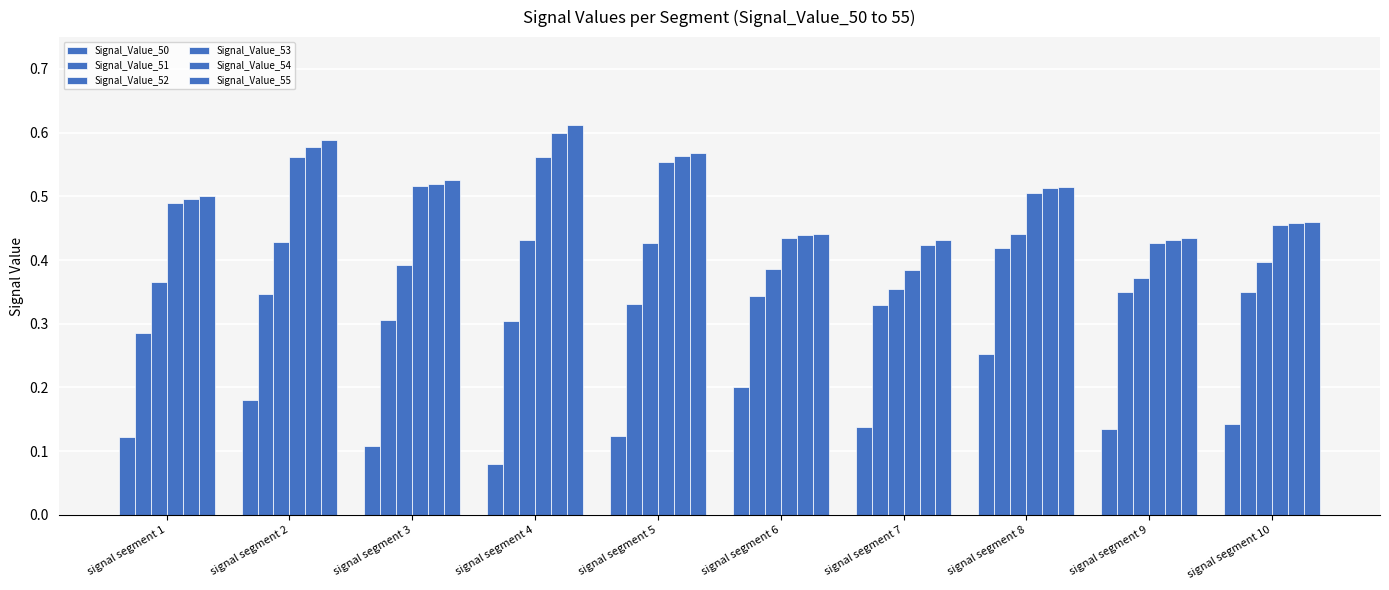

Between signal segment 5 and signal segment 6, which series saw the biggest shift?

Signal_Value_55